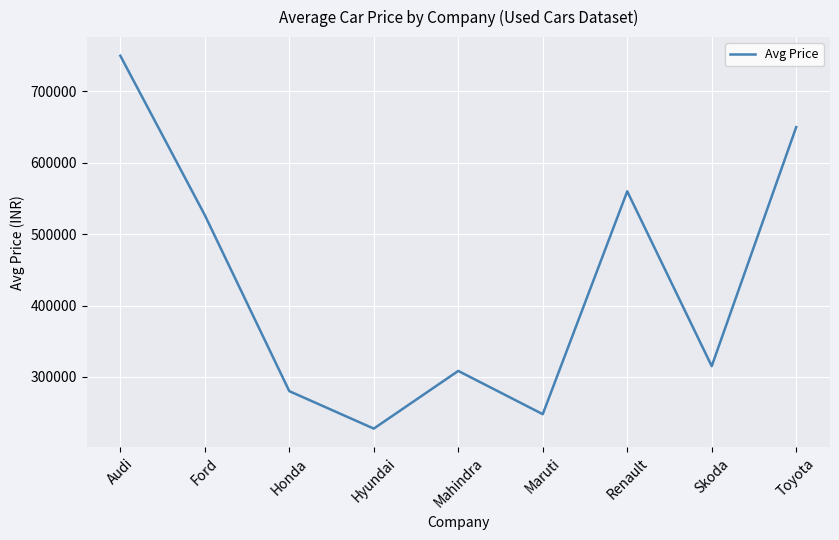

The value at Mahindra is 89401.3. True or false?

False